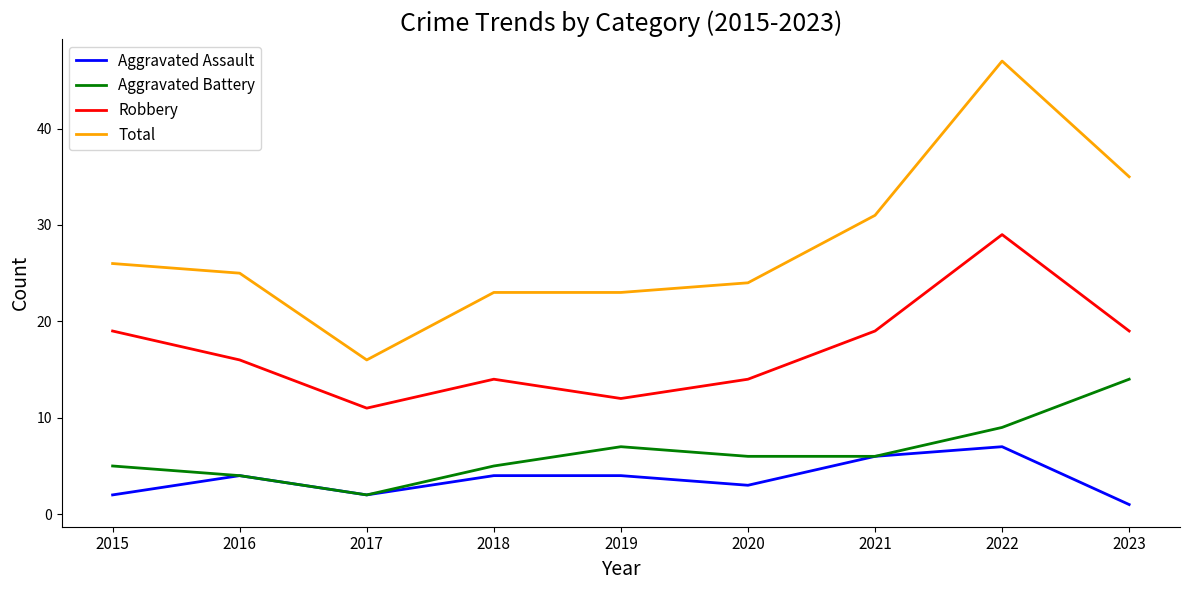

Read the Aggravated Battery value at 2019, to the nearest 10.

10